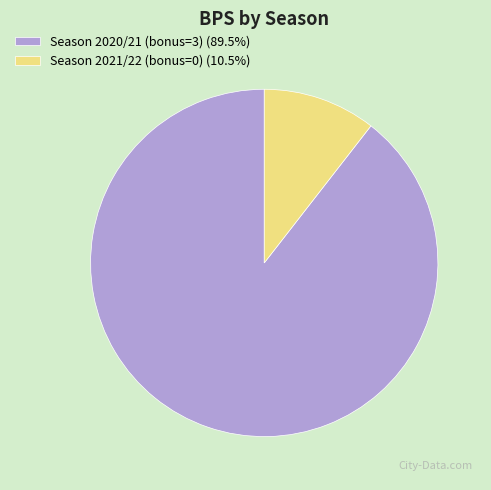

Which slice represents more than half of the pie?

Season 2020/21 (bonus=3)